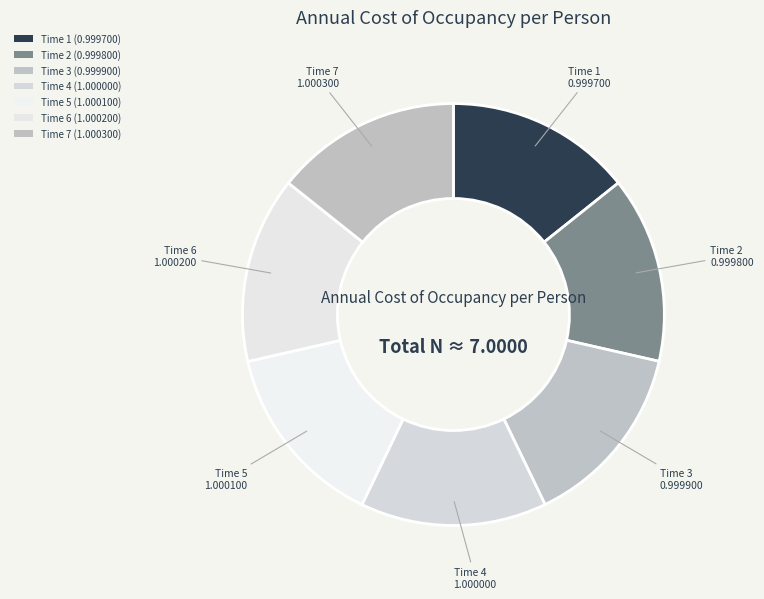

How many segments does this pie chart have?

7